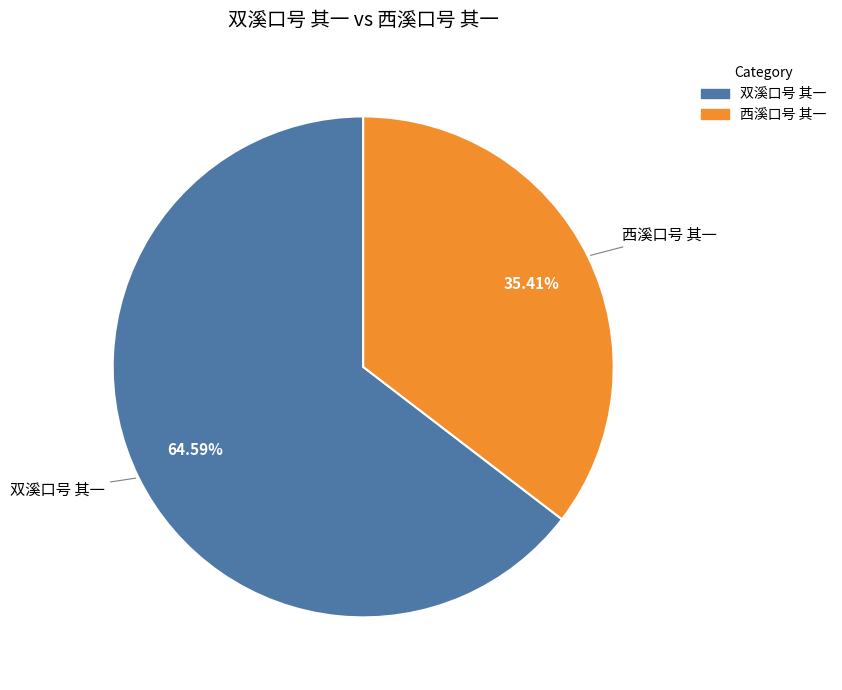

To the nearest percent, what is the difference between the 双溪口号 其一 and 西溪口号 其一 slice percentages?

29%